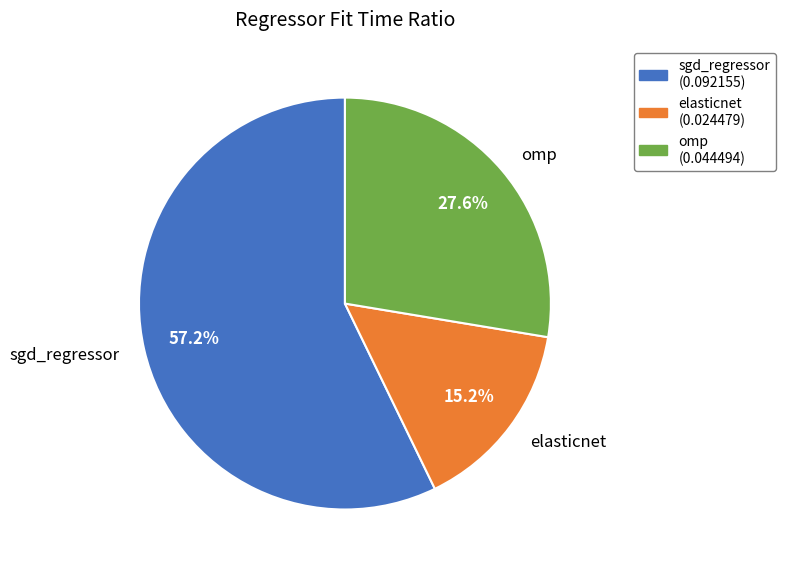

What is the largest slice in the pie chart?

sgd_regressor